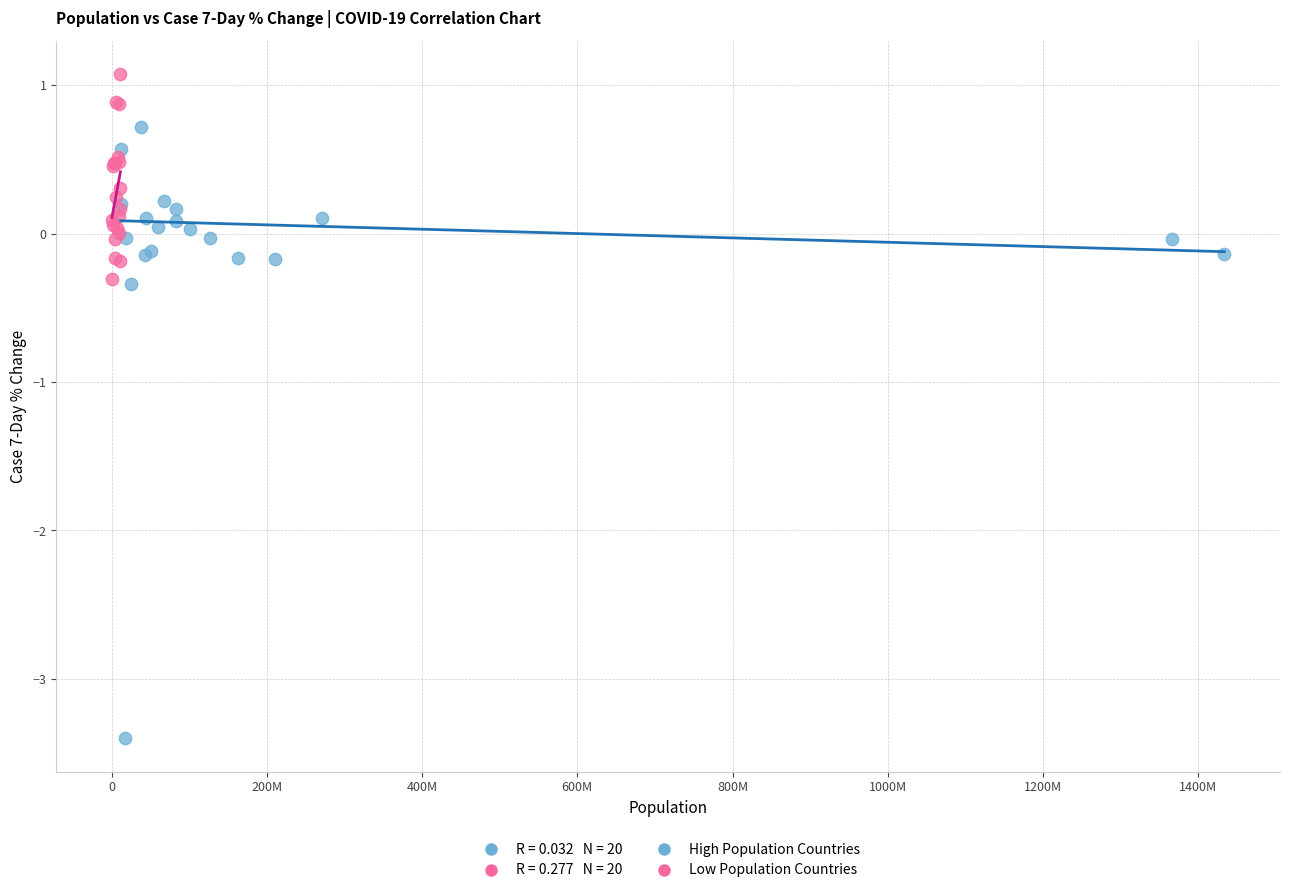

Which series reaches the maximum Y coordinate?

Low Population Countries